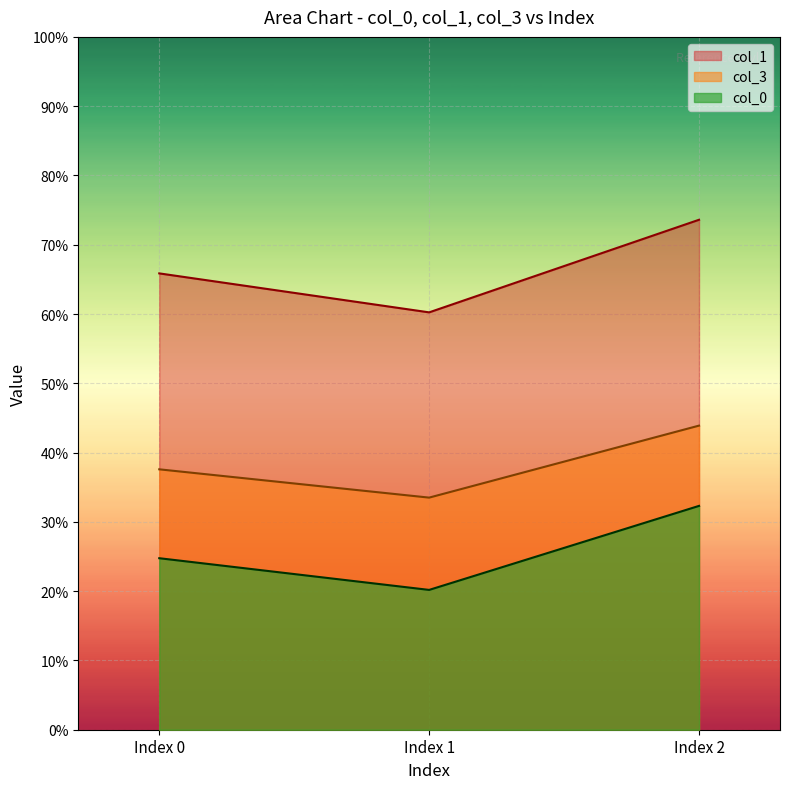

What are all the series names shown in the legend?

col_1, col_3, col_0